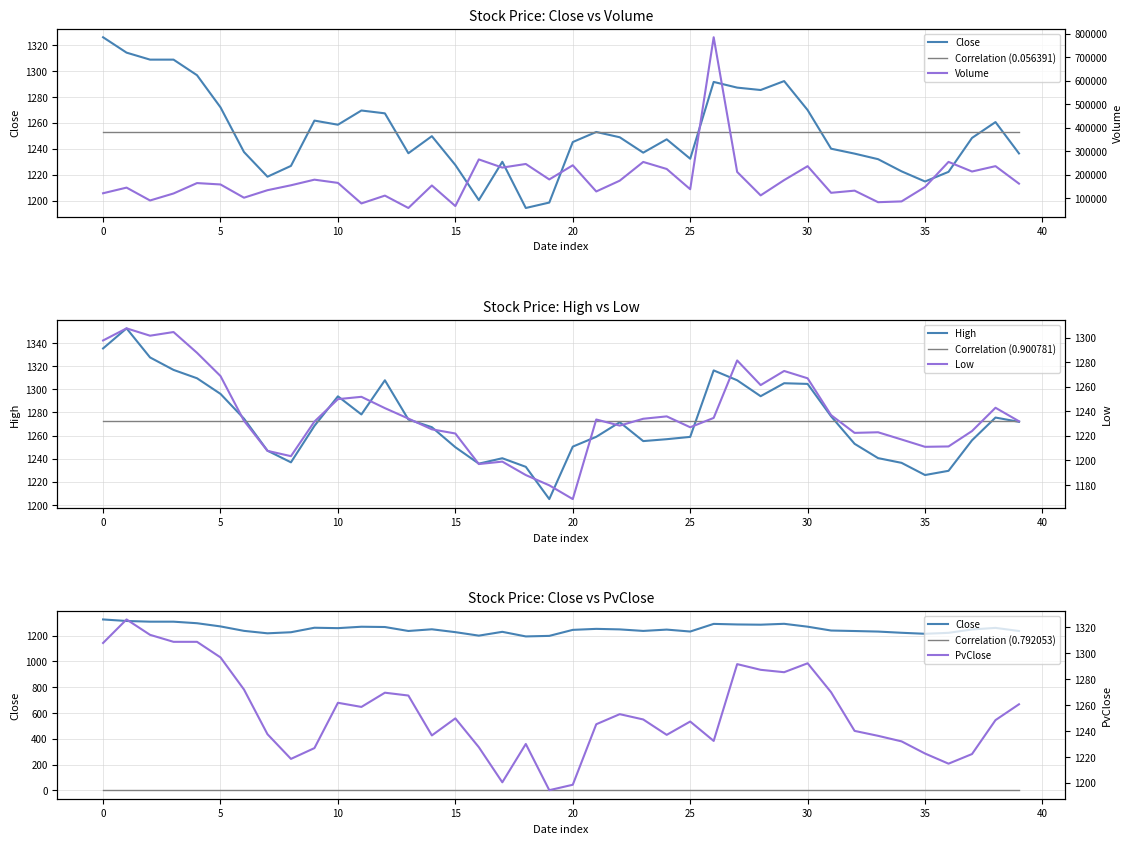

Which series has the largest range (max minus min)?

Volume